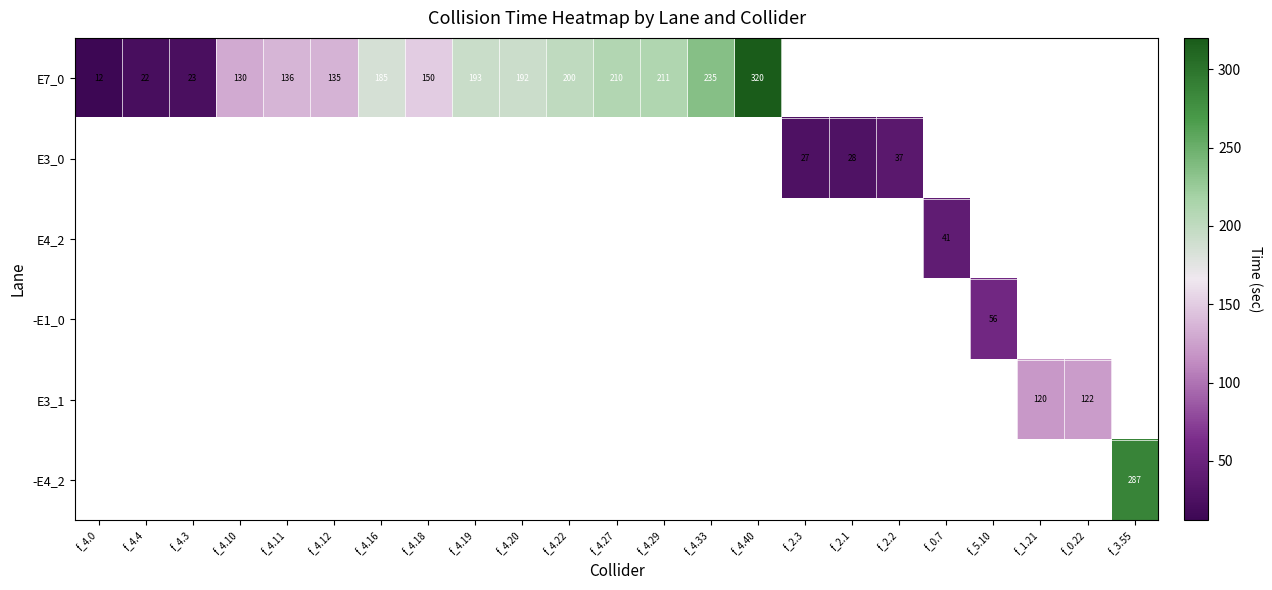

True or false: E3_0 has a value of 27 at f_2.3.

True